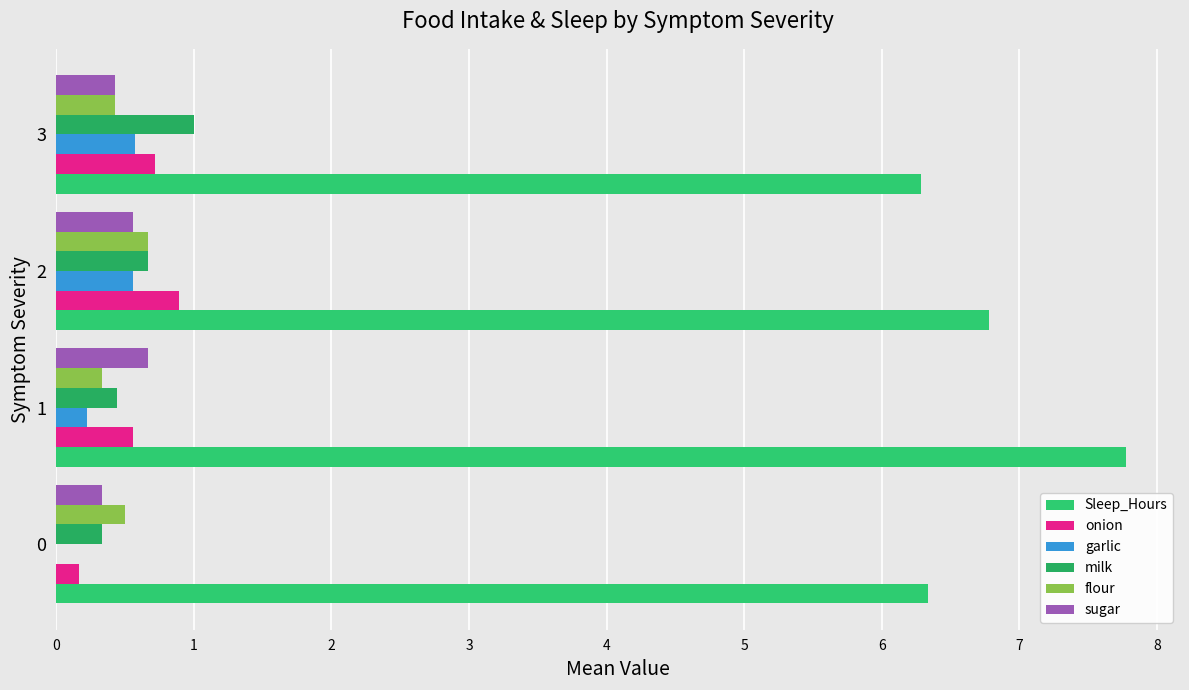

The flour series shows 0.5 at 0. True or false?

True